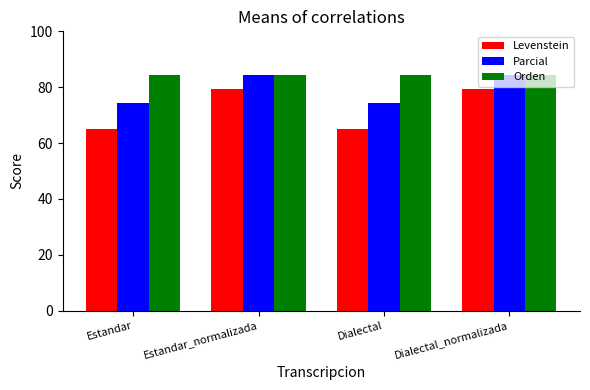

Reading left to right, extract all data points from this chart.

Levenstein: 65.0	79.4	65.0	79.4
Parcial: 74.3	84.4	74.3	84.4
Orden: 84.4	84.4	84.4	84.4